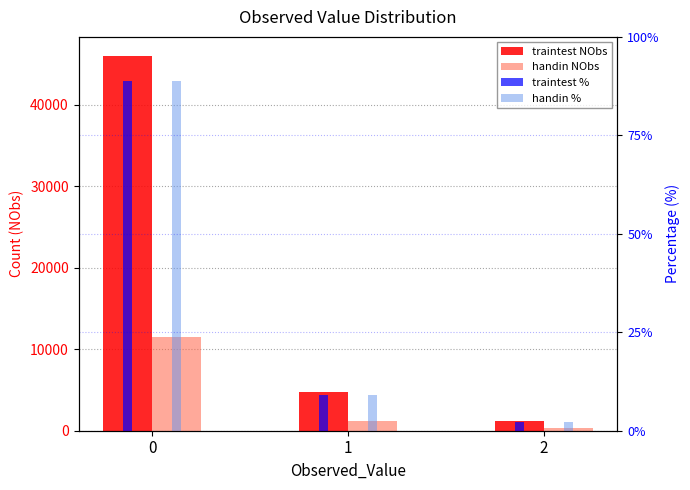

At 2, list the series in order from smallest to largest.

traintest %, handin %, handin NObs, traintest NObs